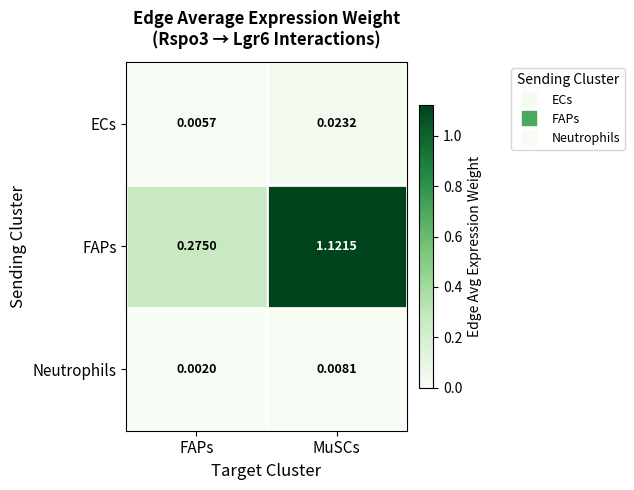

How many categories are shown in the chart?

2